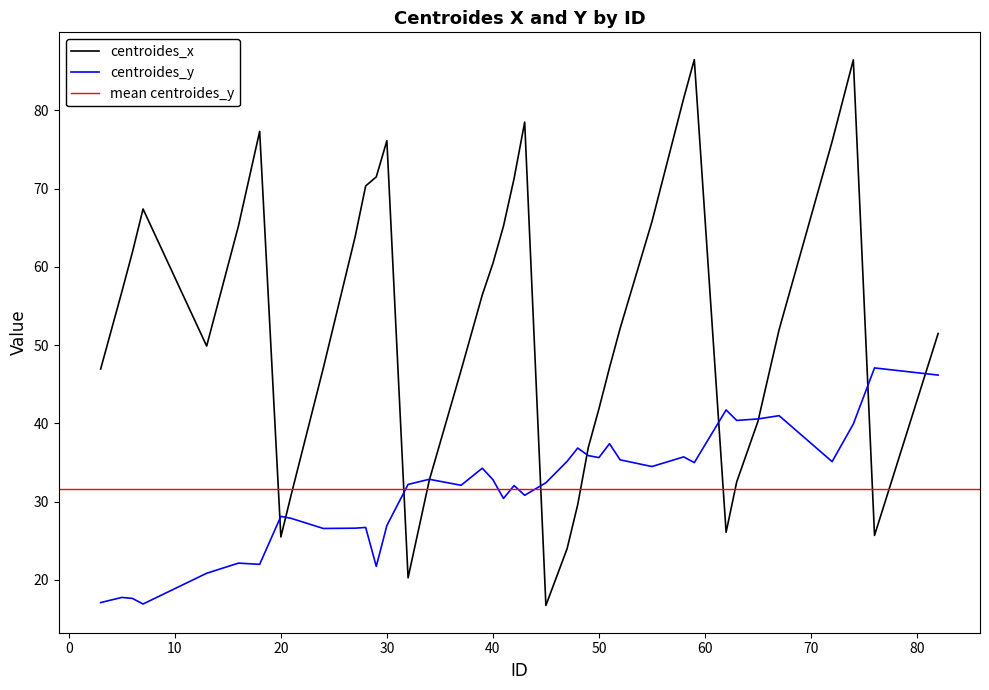

The centroides_x series shows 51.5 at 82. True or false?

True